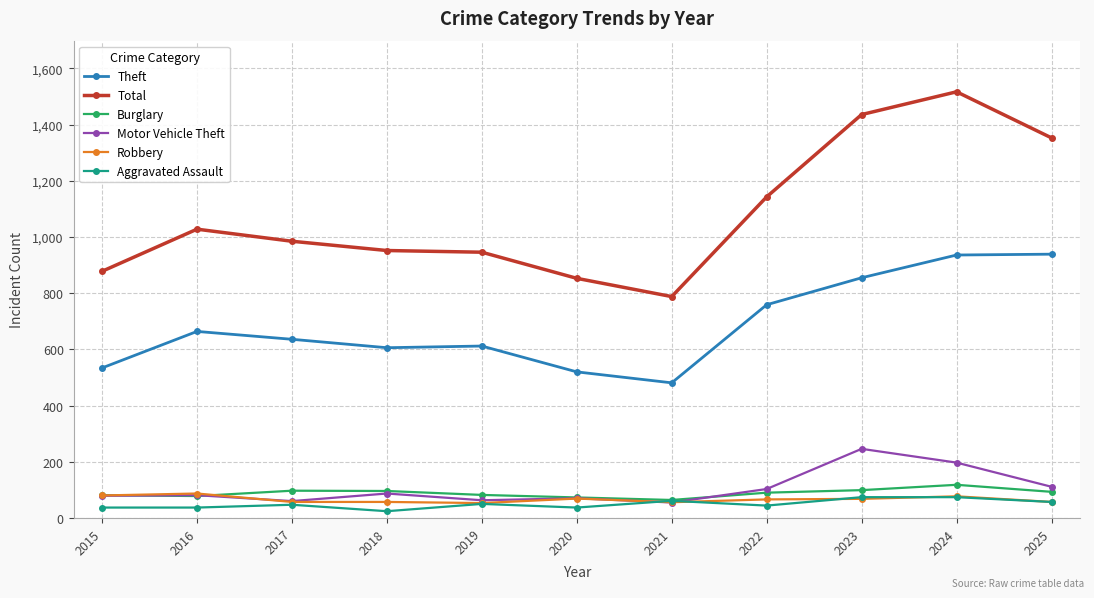

Between 2018 and 2022, which series saw the biggest shift?

Total